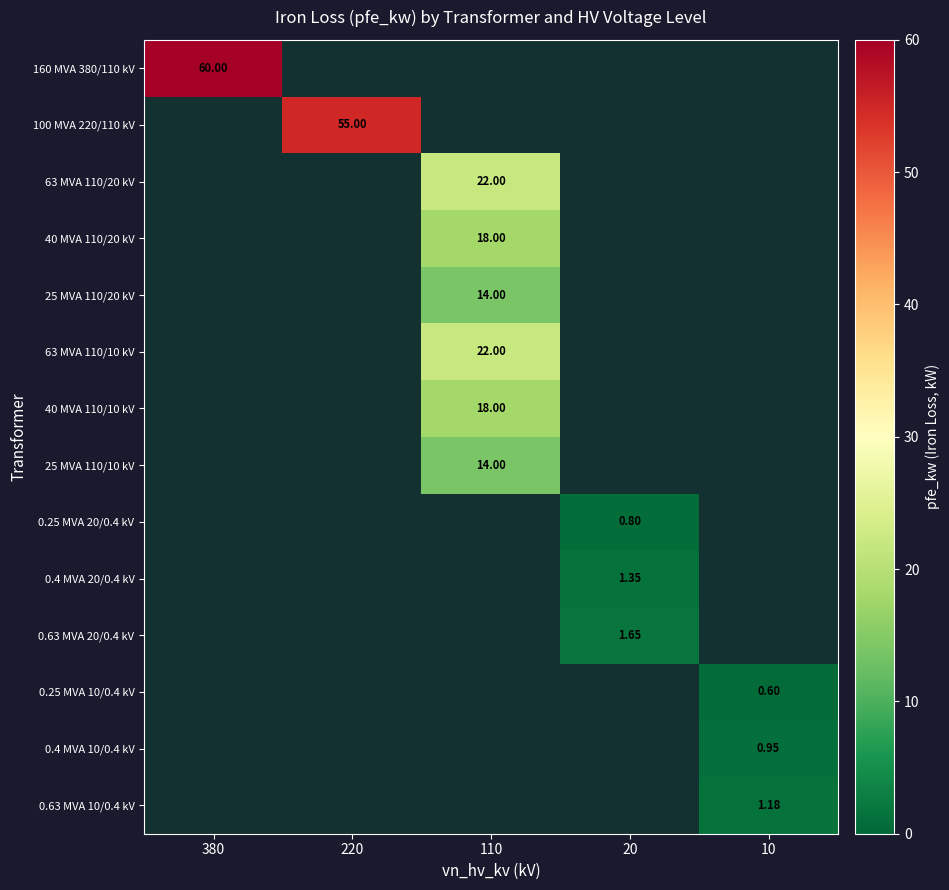

Which category has the lowest value across all series?

220